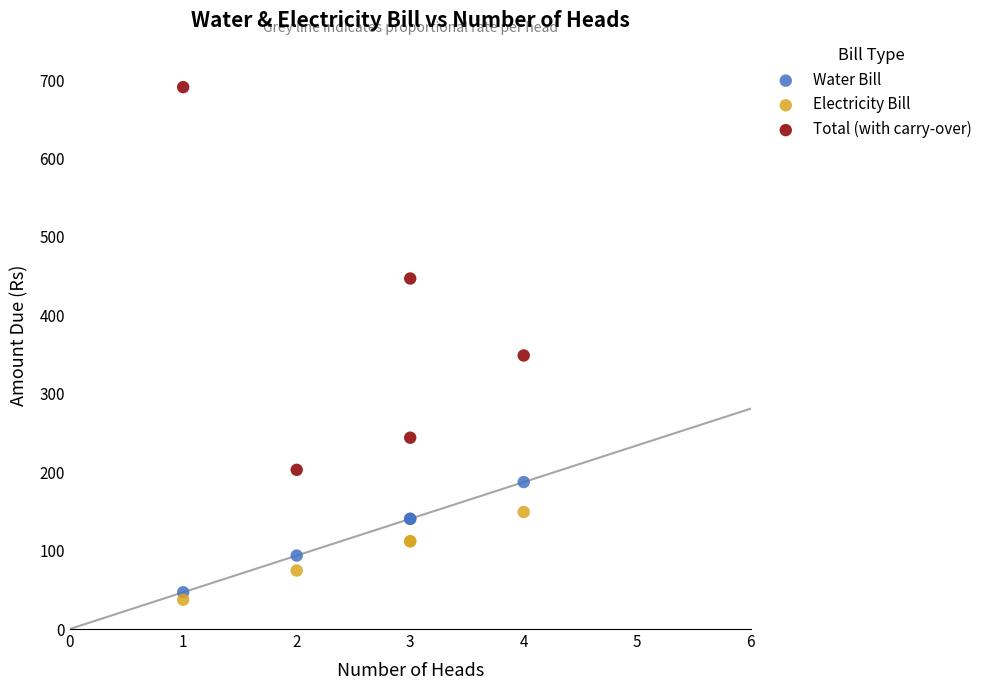

What are all the series names shown in the legend?

Water Bill, Electricity Bill, Total (with carry-over)